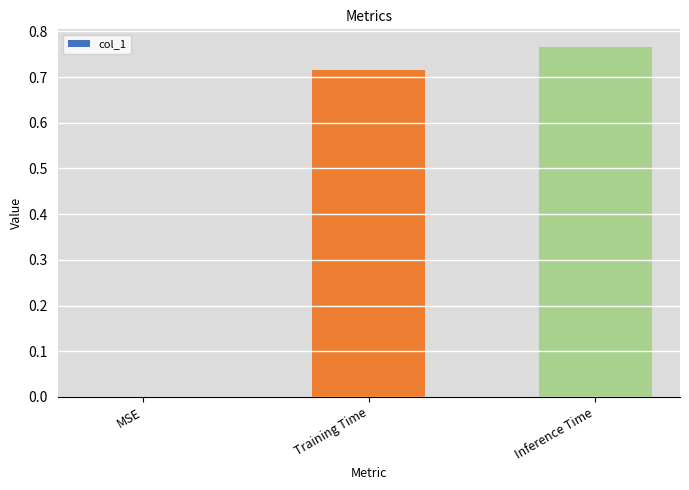

What is the average value?

0.5